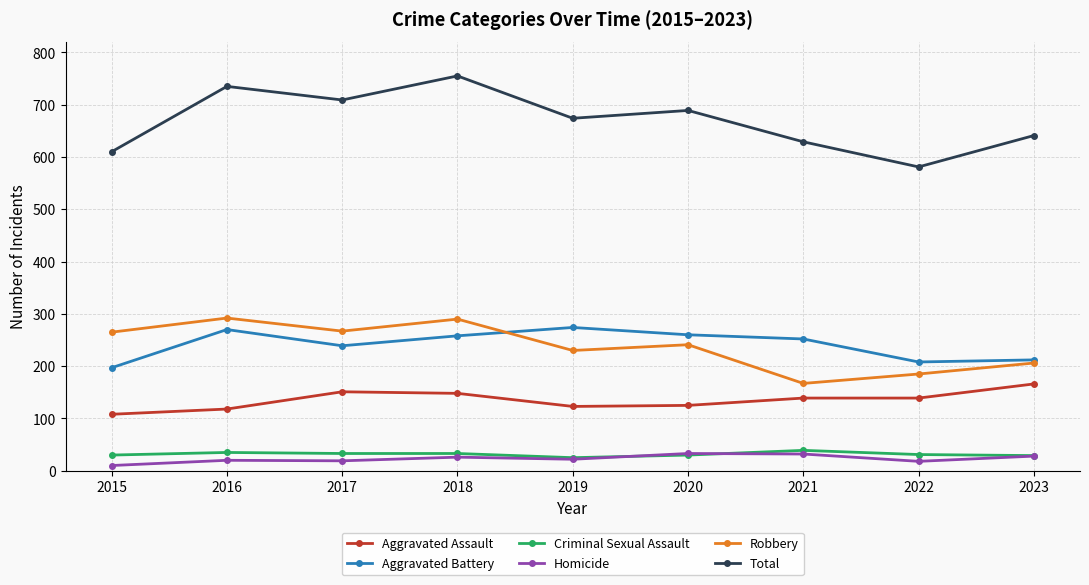

What is the sum of all Homicide values?

208